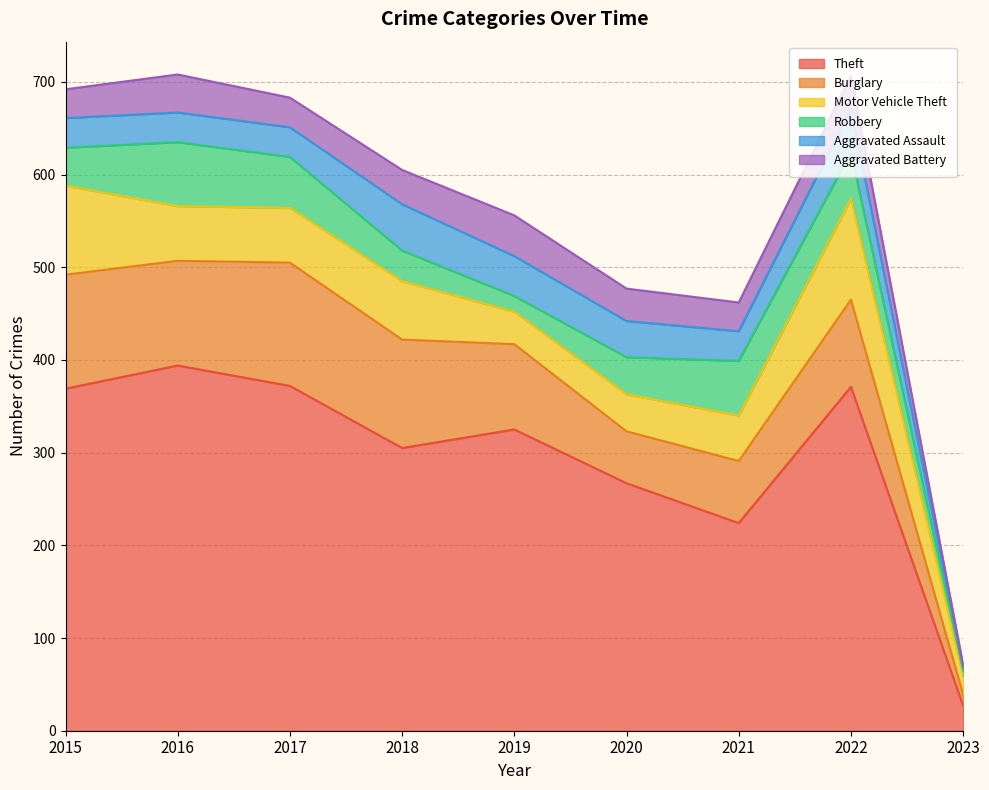

At which label does Burglary first exceed 94?

2015